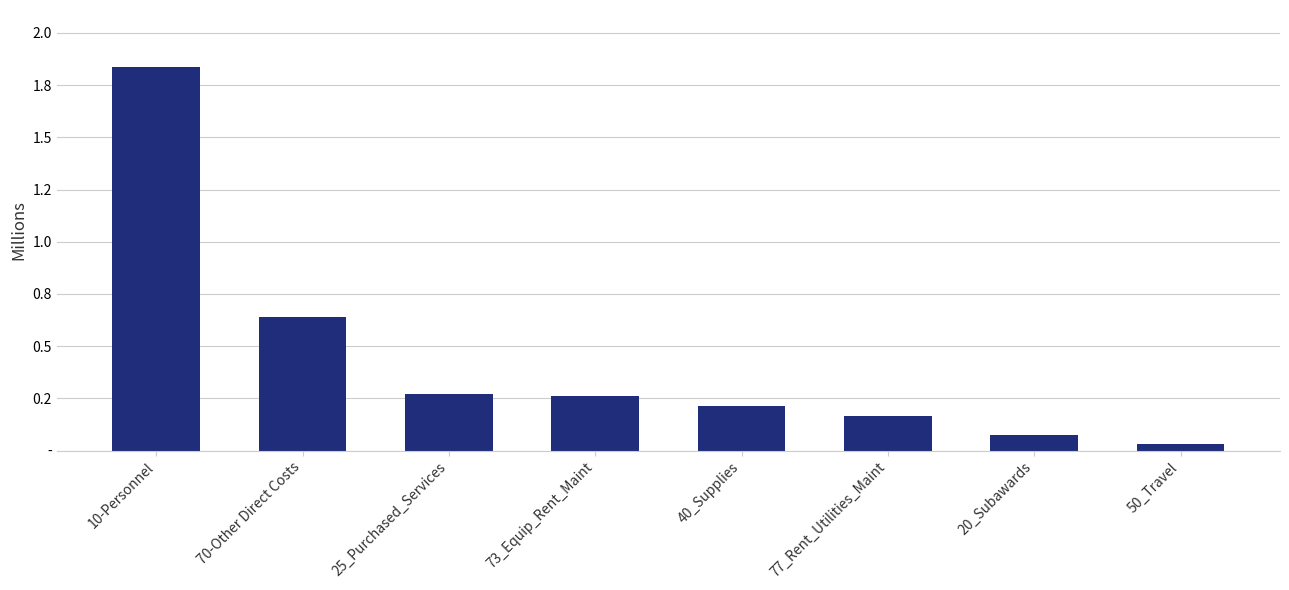

What is the sum of all values?

3493422.0